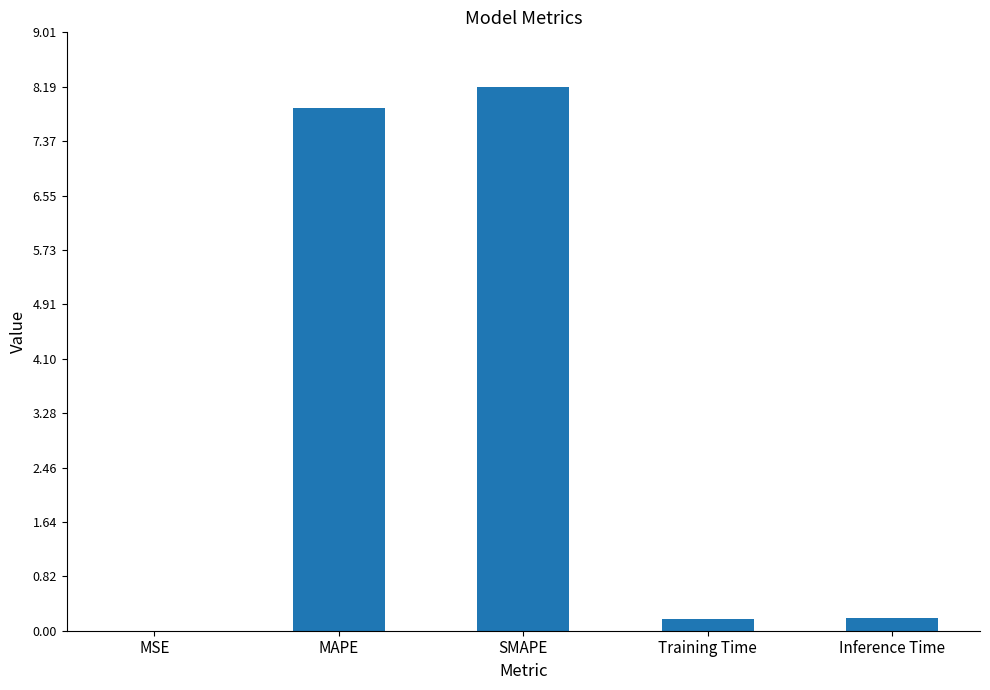

The chart shows a value of 0.2 at Training Time. True or false?

True